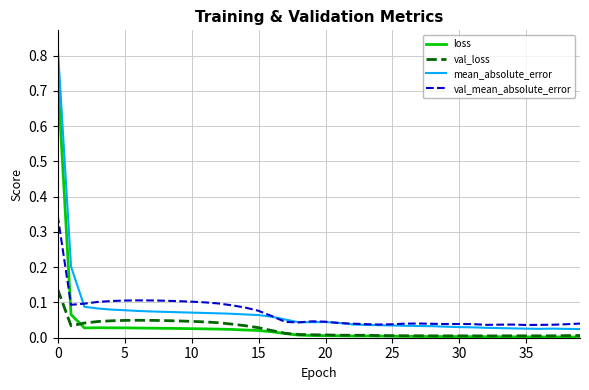

After their last crossing, which series has the higher values: loss or val_mean_absolute_error?

val_mean_absolute_error